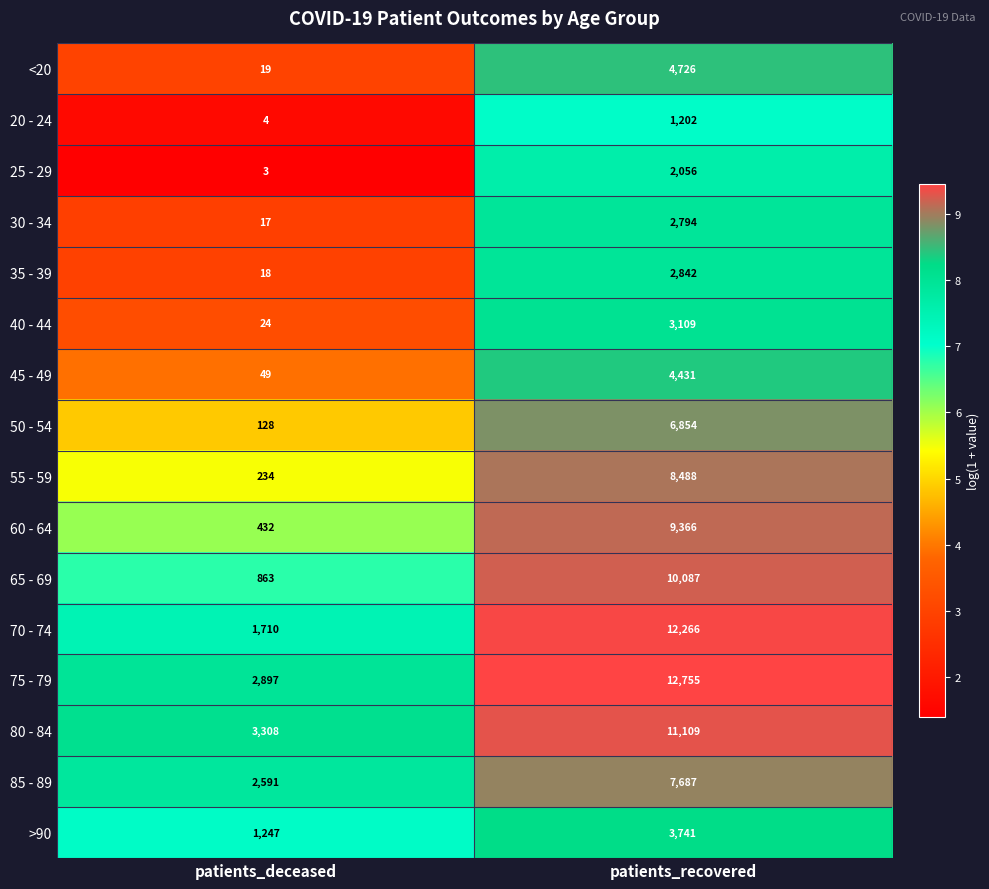

At which label is 35 - 39 closest to 1430?

patients_deceased